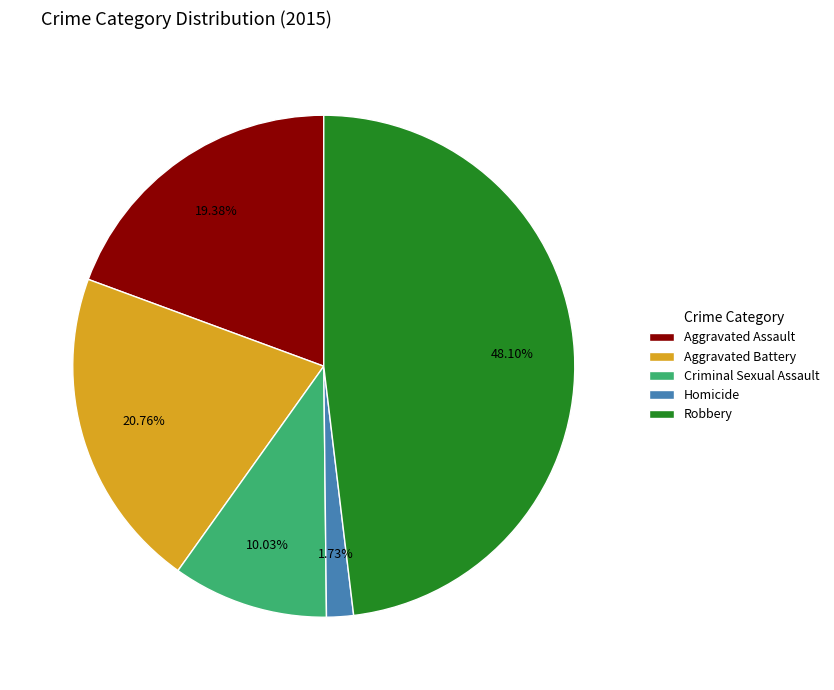

How many segments does this pie chart have?

5